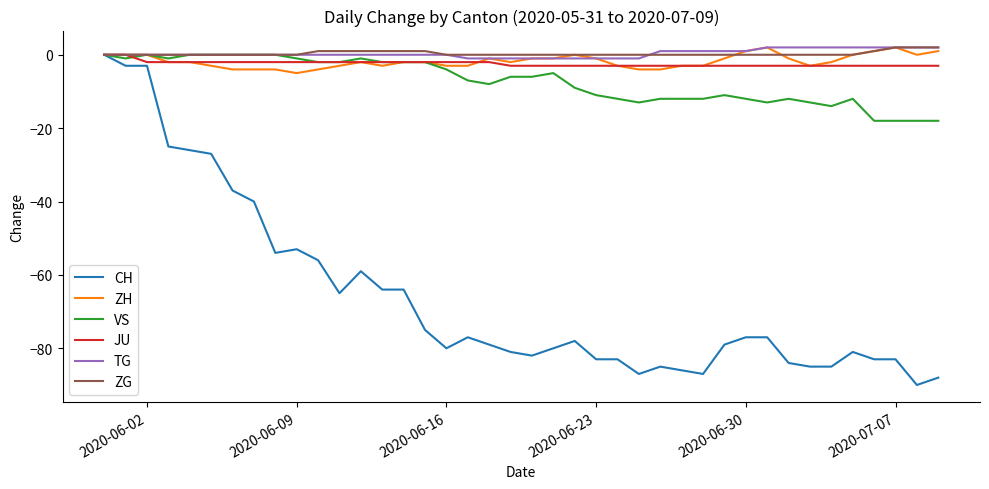

What is the smallest value displayed?

-90